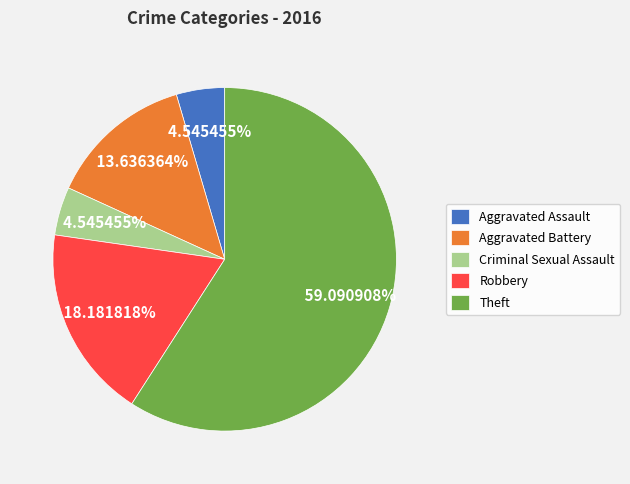

To the nearest percent, what is the difference between the Aggravated Battery and Theft slice percentages?

45%